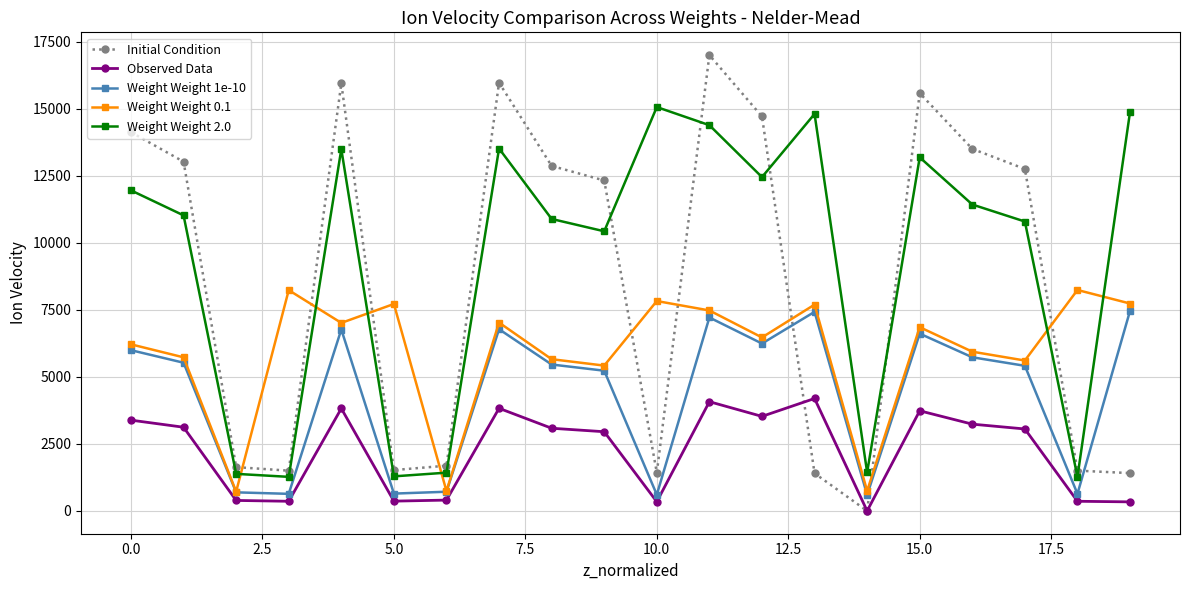

What is the sum of all Initial Condition values?

169950.7